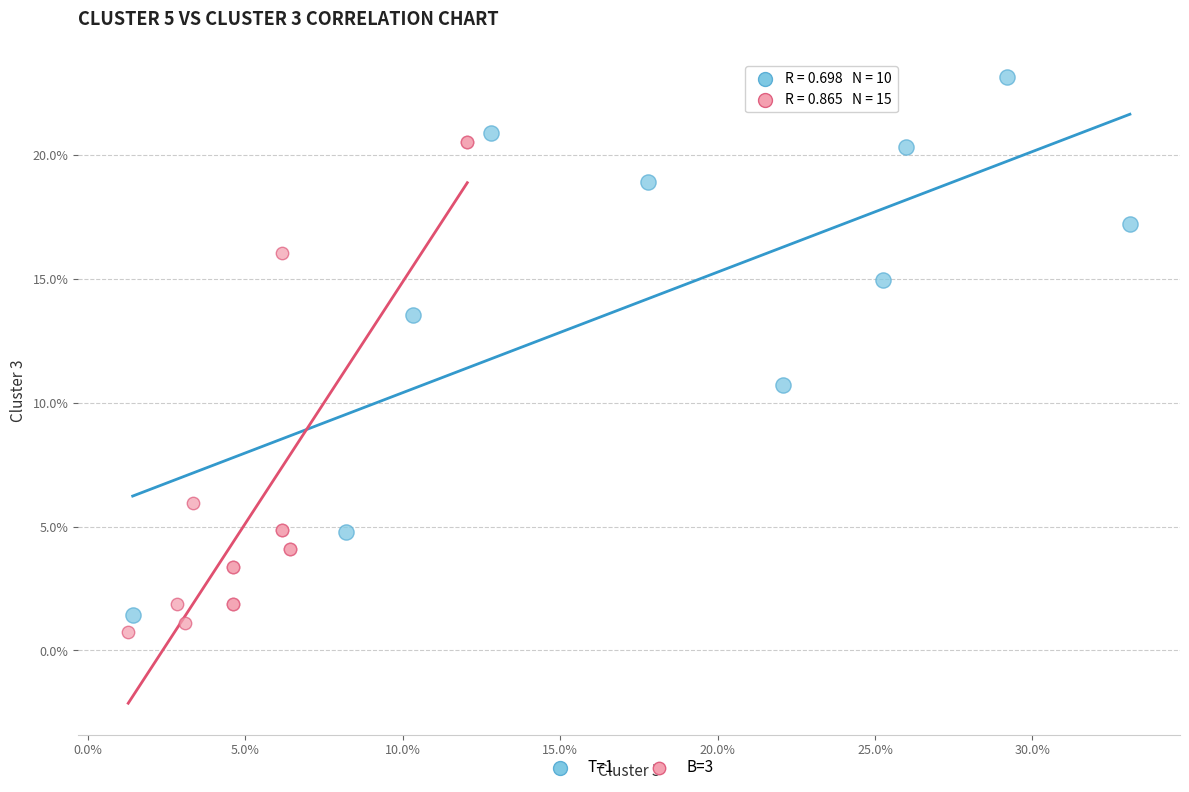

What are all the series names shown in the legend?

T=1, B=3